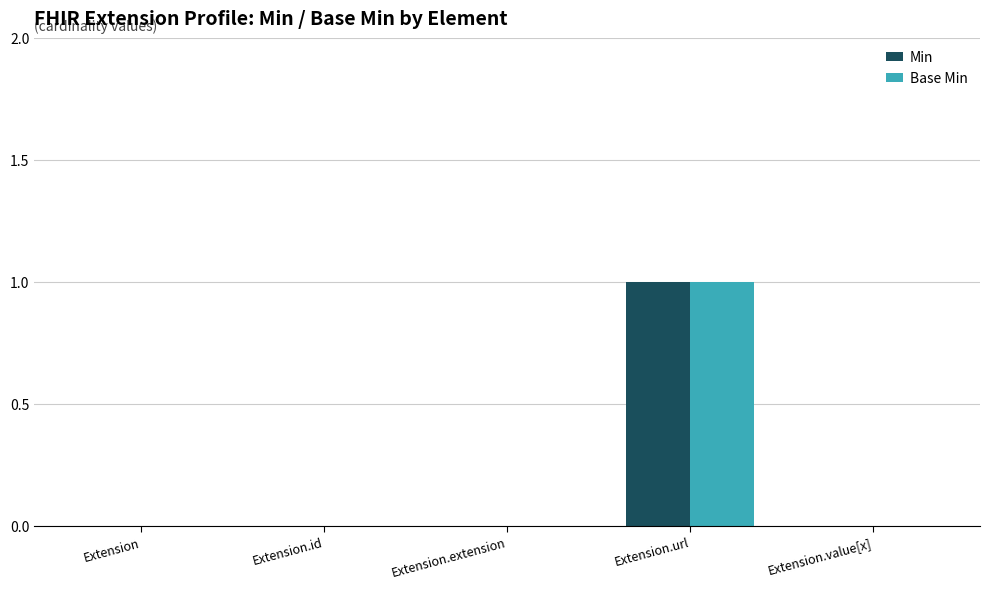

At which label does Min reach its peak?

Extension.url